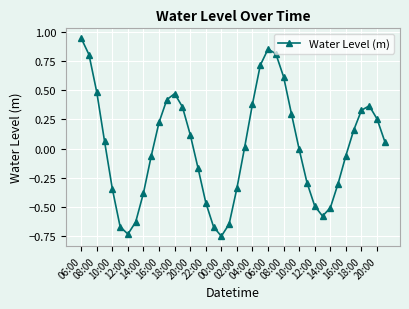

What is the sum of all values?

0.7